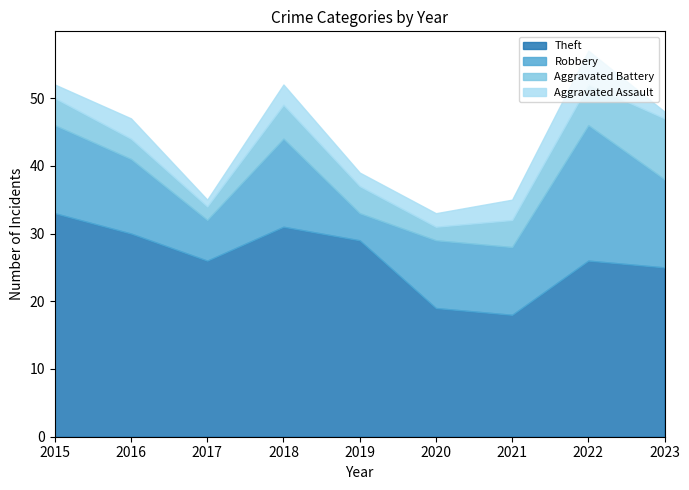

What is the spread (max minus min) of values at 2018?

28